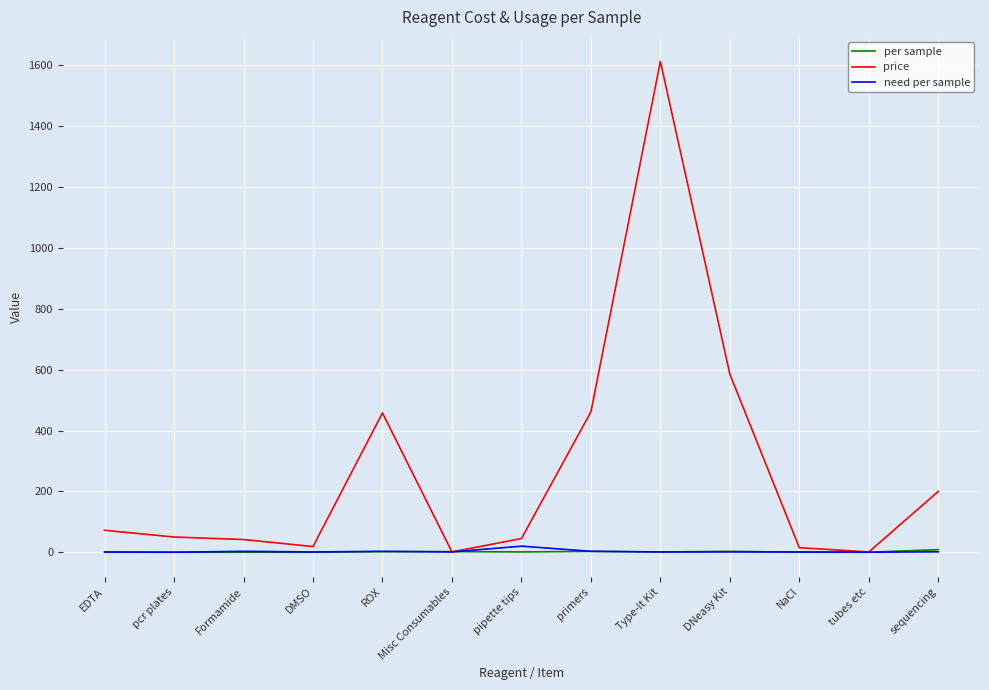

Which series has the widest spread of values?

price